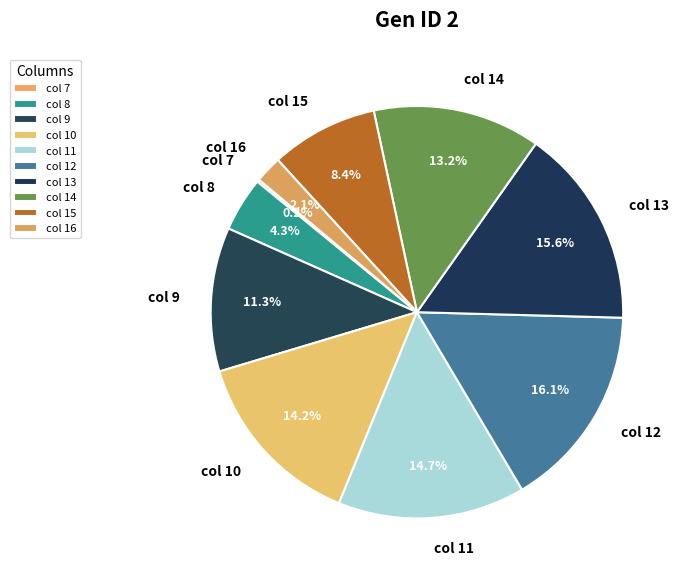

To the nearest percent, what is the difference between the largest and smallest slice percentages?

16%